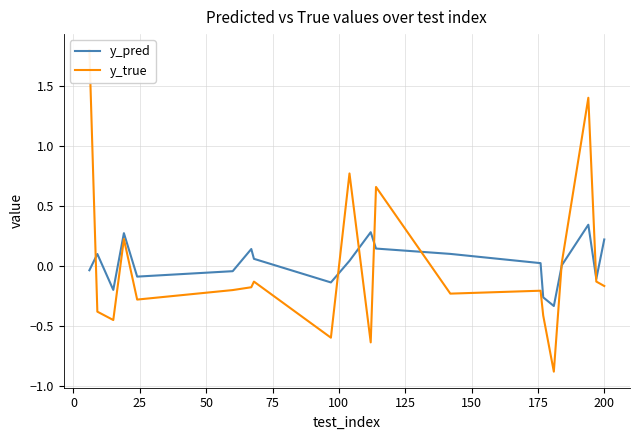

What is the minimum value shown in the chart?

-0.9